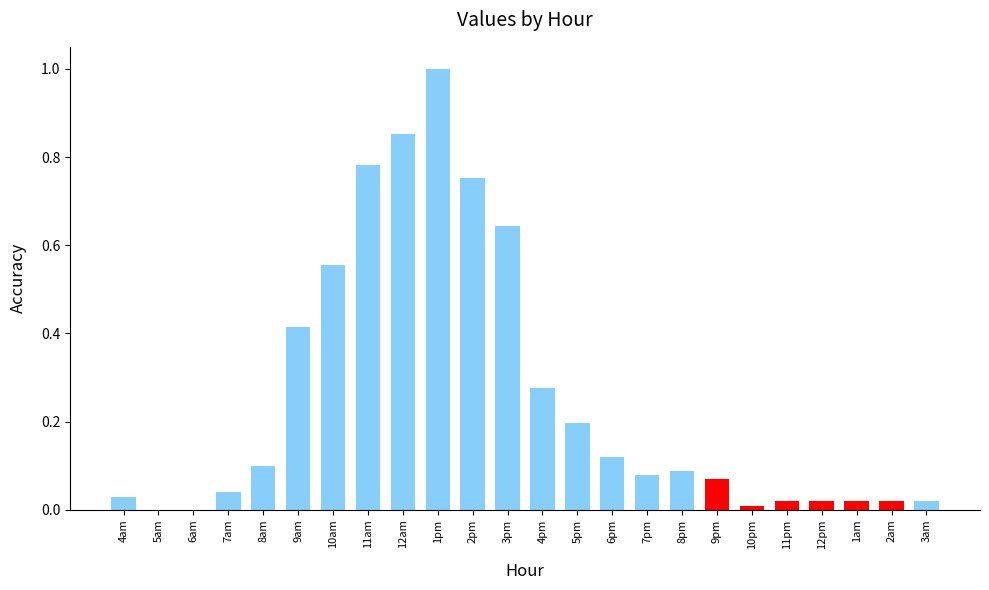

What is the maximum value shown in the chart?

1.0